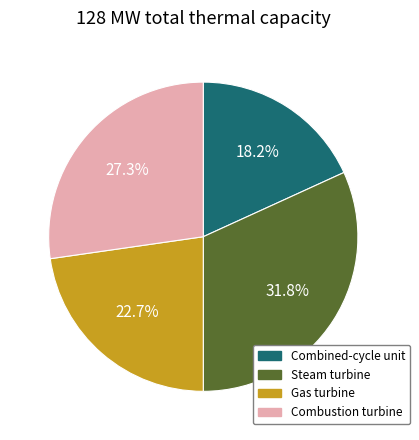

Is there a majority slice in this chart?

No